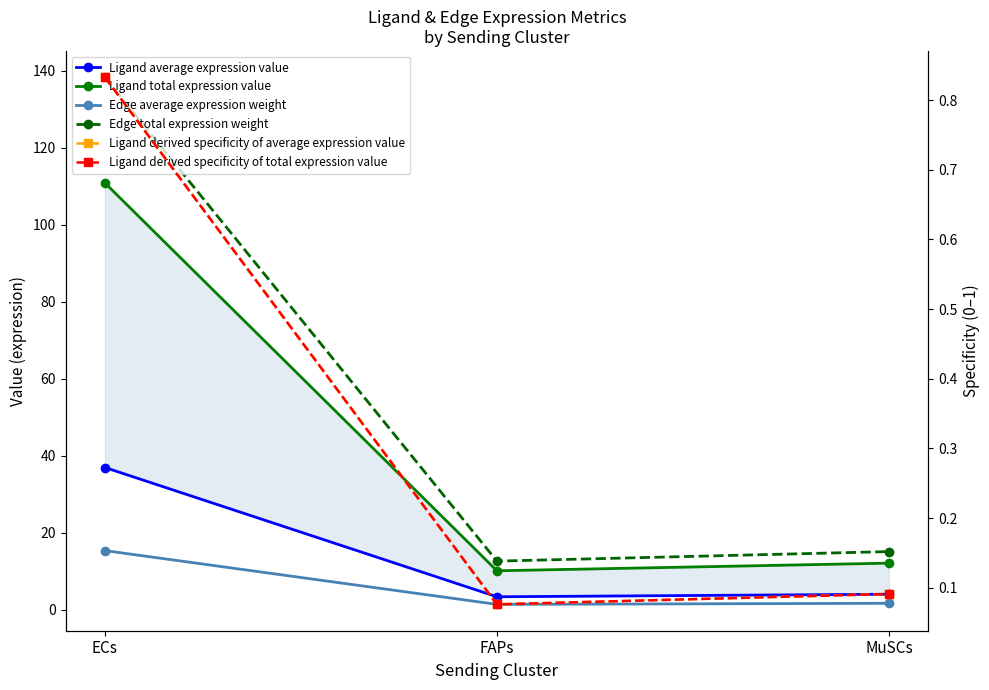

At which category is the sum across all series the highest?

ECs